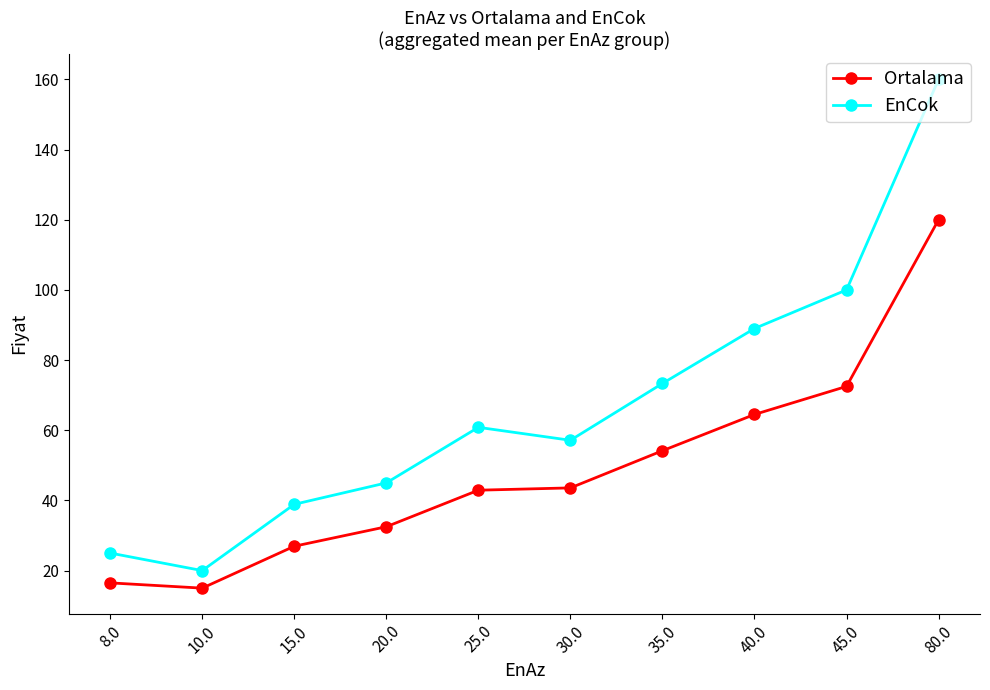

True or false: Ortalama and EnCok cross at least once.

False